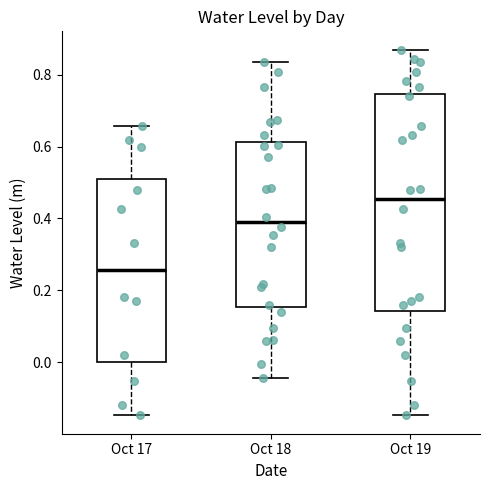

Reading left to right, transcribe this box plot: for each box, give where its median line is, the range the box spans, and where its two whiskers end, as read against the y-axis. The values are not printed on the chart, so give them approximately, as read against the axis.

Oct 17: median 0.26, box 0.00 to 0.50, whiskers -0.14 to 0.66
Oct 18: median 0.38, box 0.16 to 0.62, whiskers -0.04 to 0.84
Oct 19: median 0.46, box 0.14 to 0.74, whiskers -0.14 to 0.86